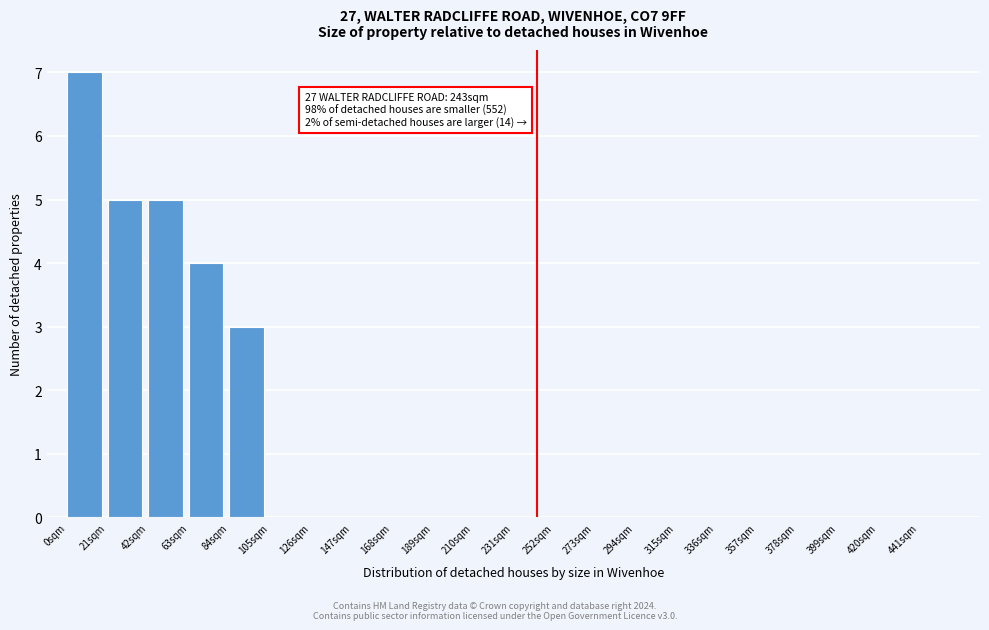

Which range on the x-axis has the tallest bar?

0 to 21